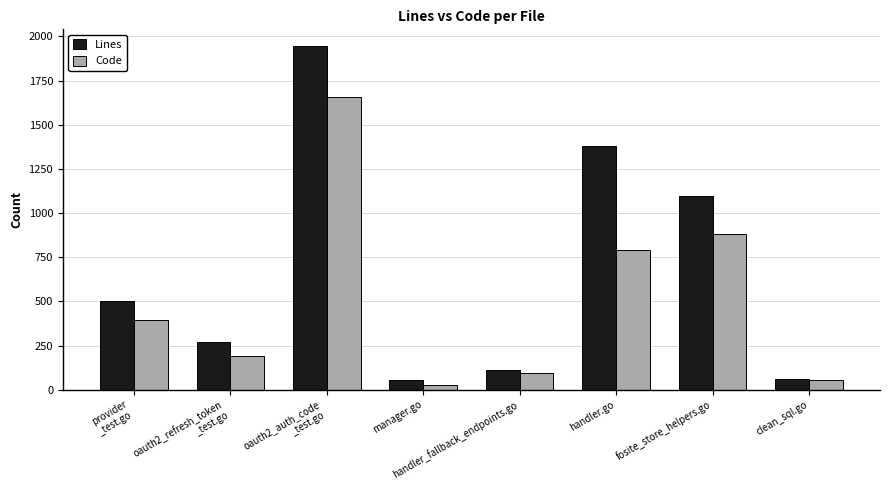

How many groups of bars are there?

8